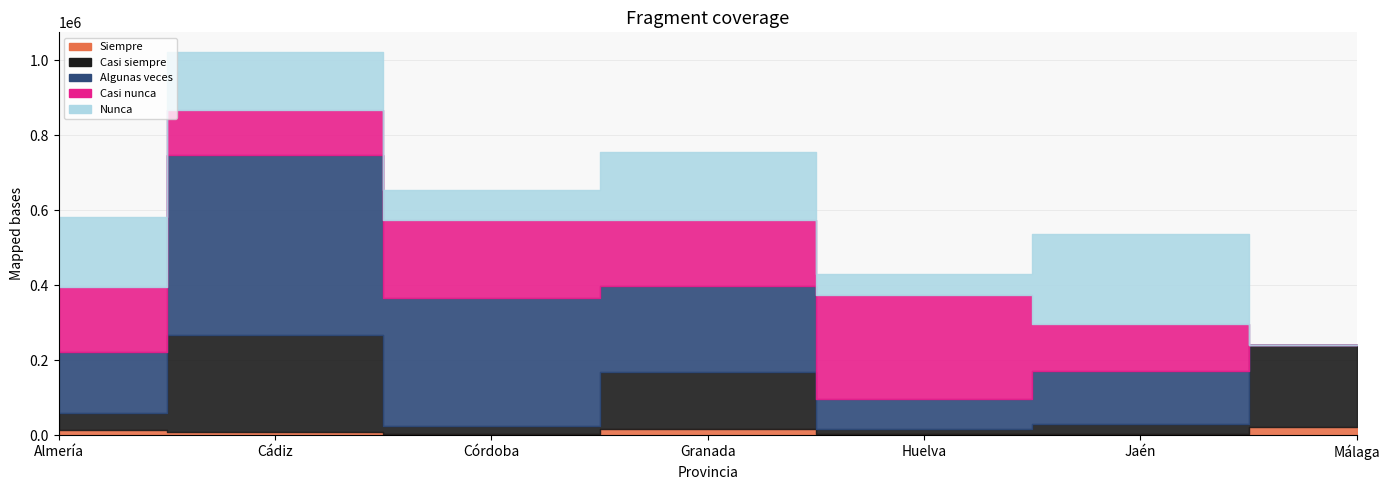

What are all the series names shown in the legend?

Siempre, Casi siempre, Algunas veces, Casi nunca, Nunca